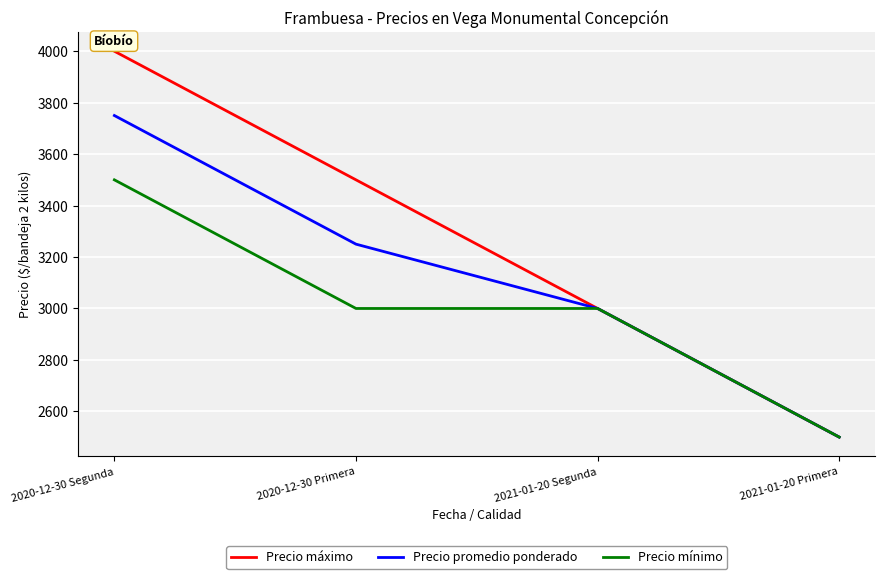

The value of Precio promedio ponderado at 2021-01-20 Segunda is 3000. True or false?

True